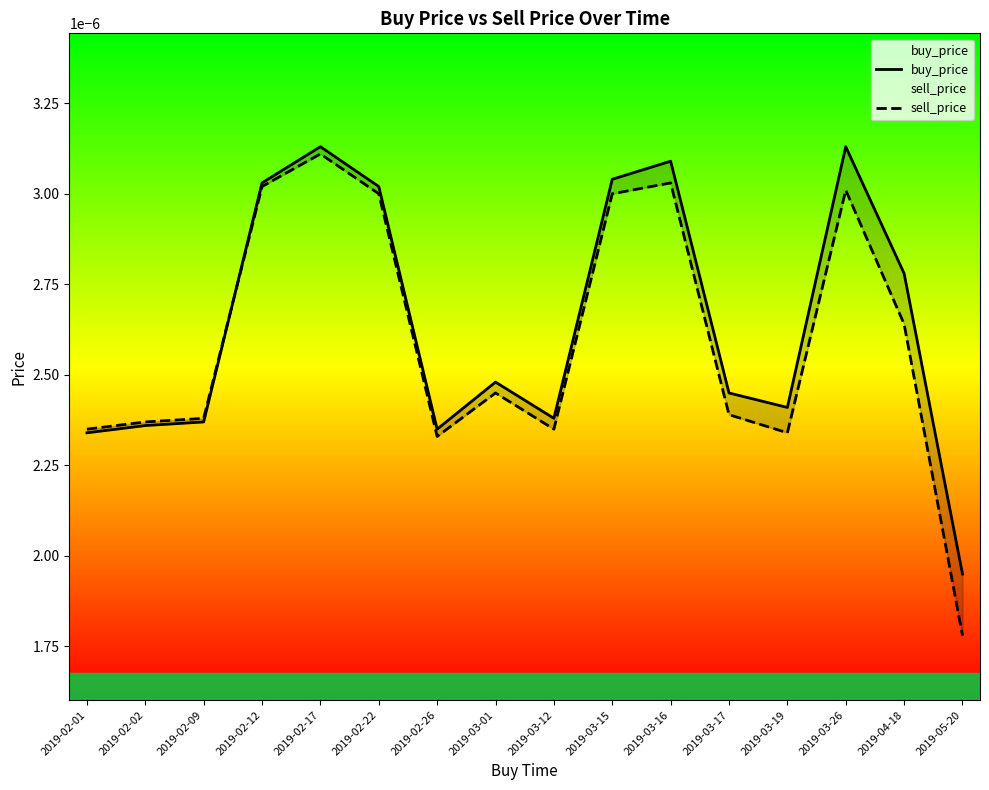

What are all the series names shown in the legend?

buy_price, sell_price